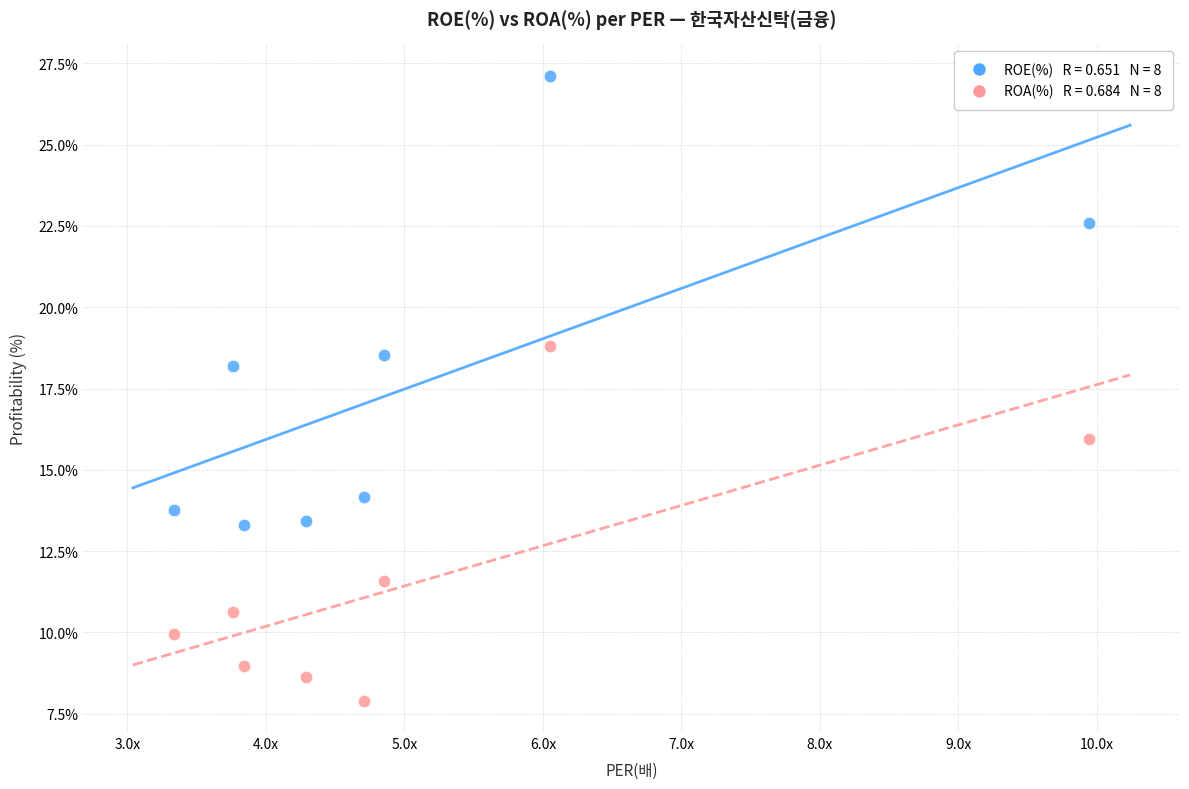

Across all data points, what is the range of X values (max minus min)?

6.6